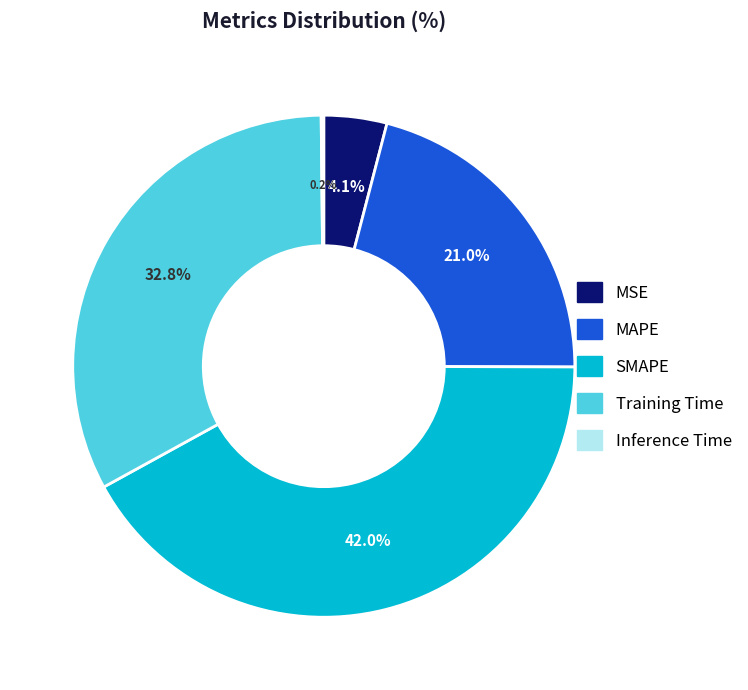

To the nearest percent, what is the average slice percentage?

20%